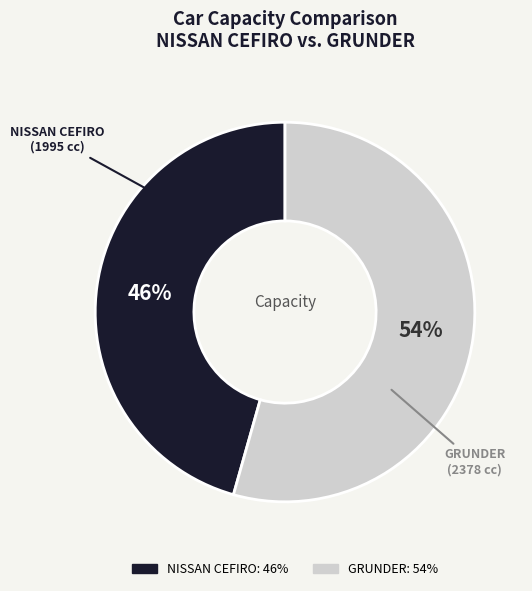

To the nearest percent, what is the average slice percentage?

50%